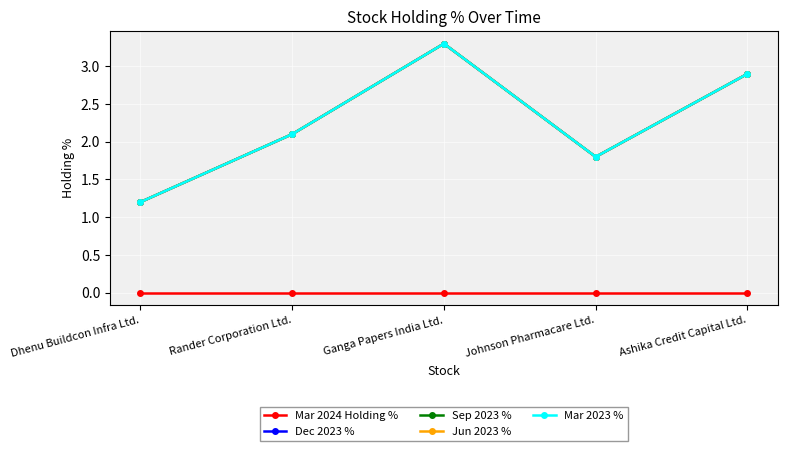

Which has a higher value, Ganga Papers India Ltd. or Dhenu Buildcon Infra Ltd.?

Ganga Papers India Ltd.